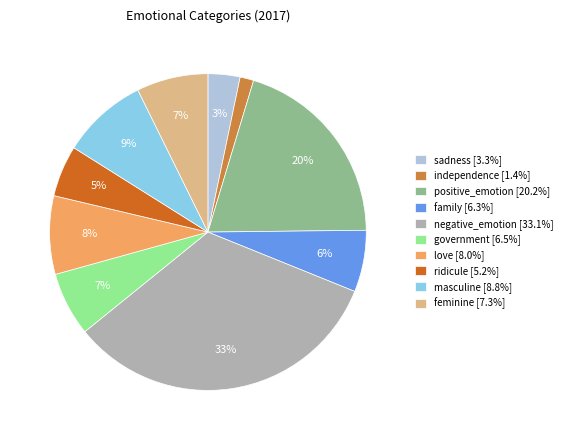

Is there a majority slice in this chart?

No